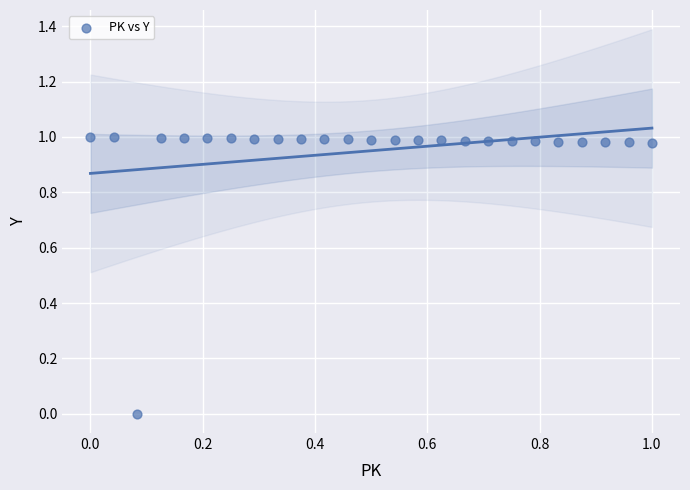

How many points are shown in the scatter plot?

25